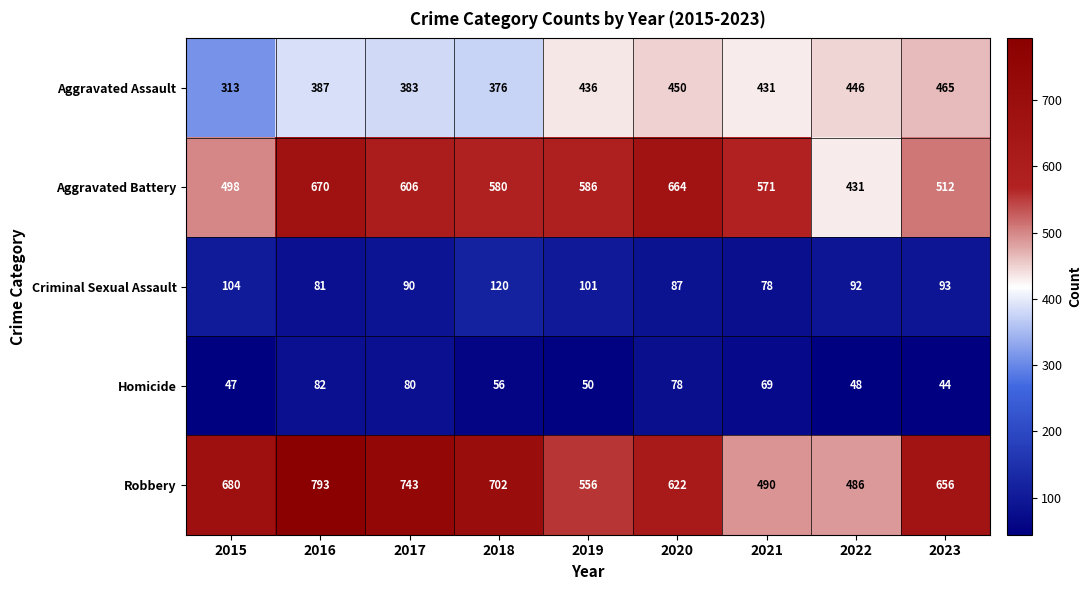

Rank the series at 2023 from highest to lowest value.

Robbery, Aggravated Battery, Aggravated Assault, Criminal Sexual Assault, Homicide